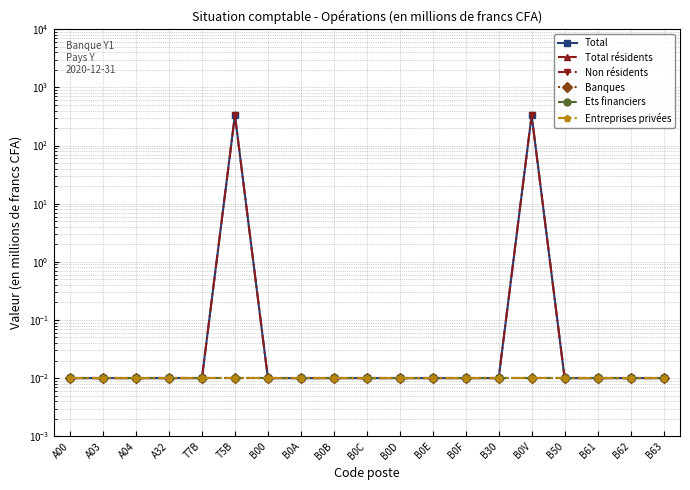

True or false: Banques has more than 0 points higher than both neighbors.

False